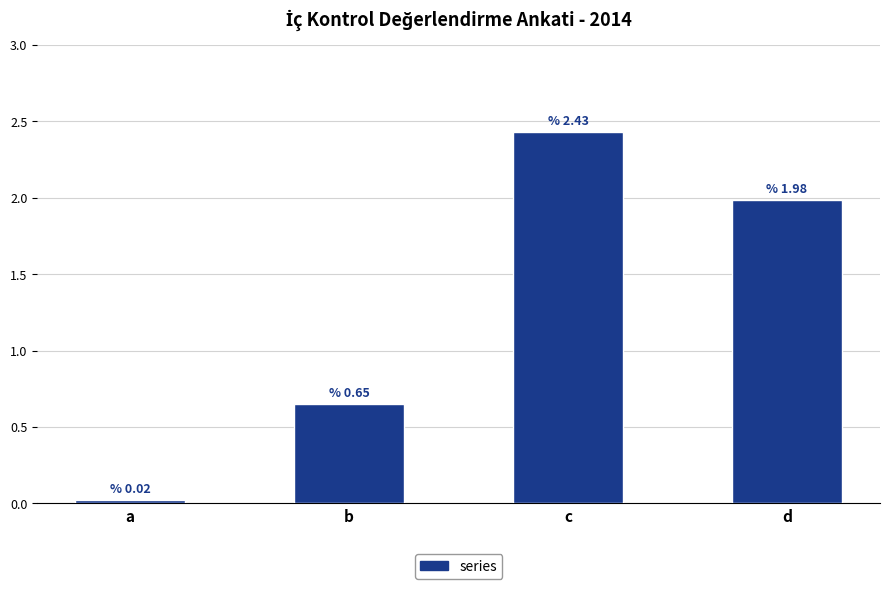

What is the average value?

1.3